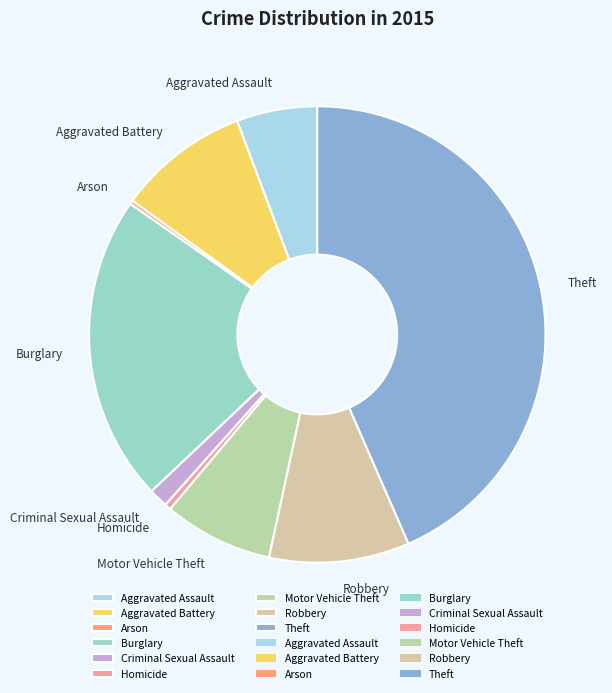

What is the ratio of the value at Burglary to the value at Homicide?

49.2